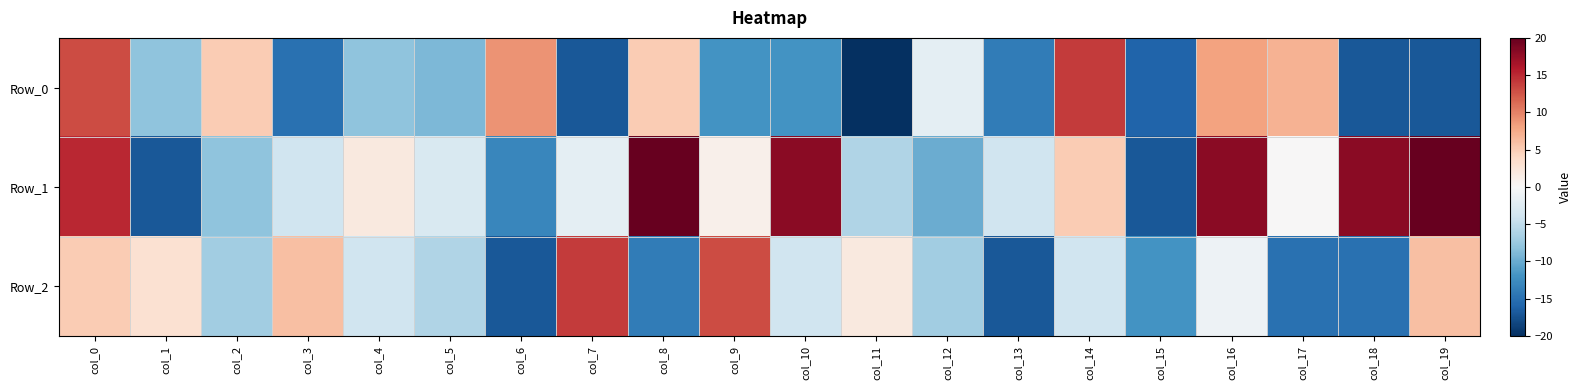

At which category is the sum across all series the highest?

col_0